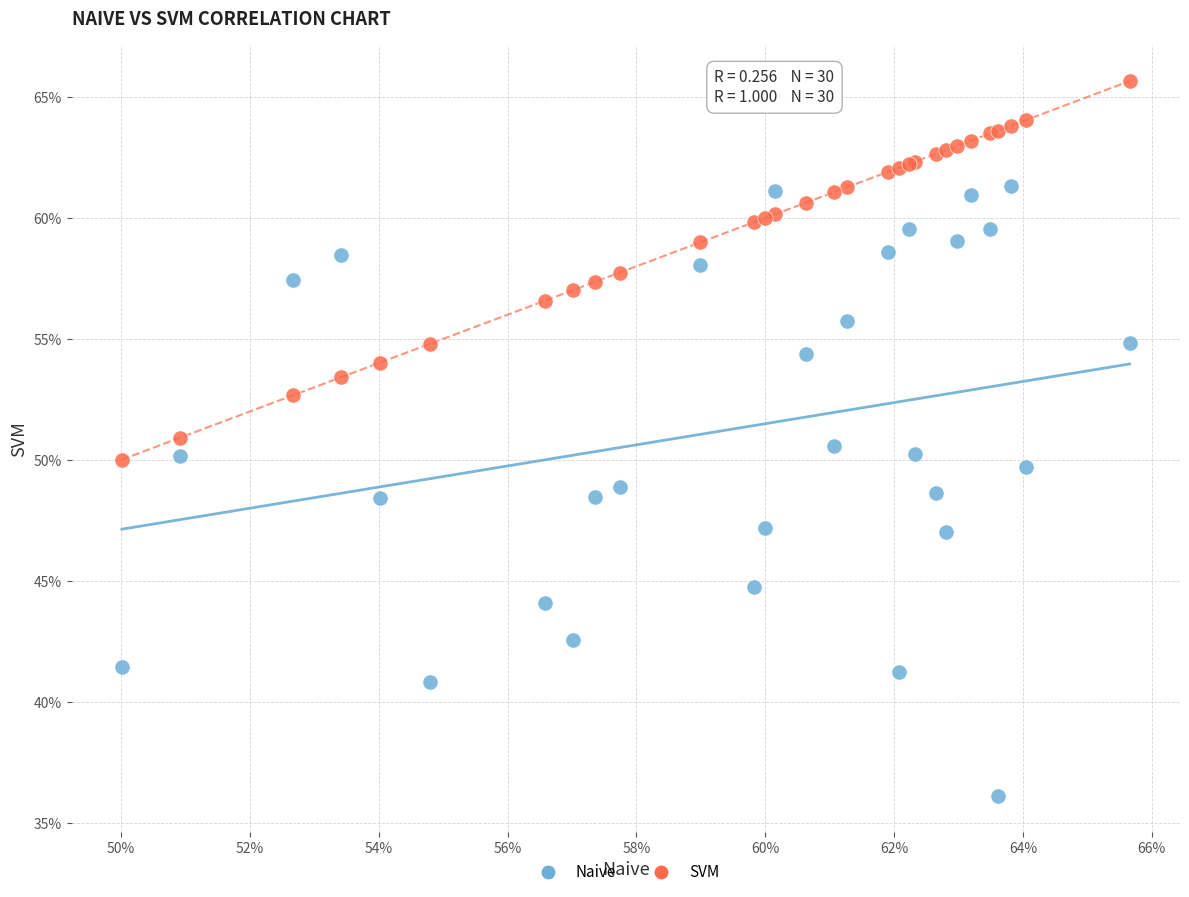

What are all the series names shown in the legend?

Naive, SVM